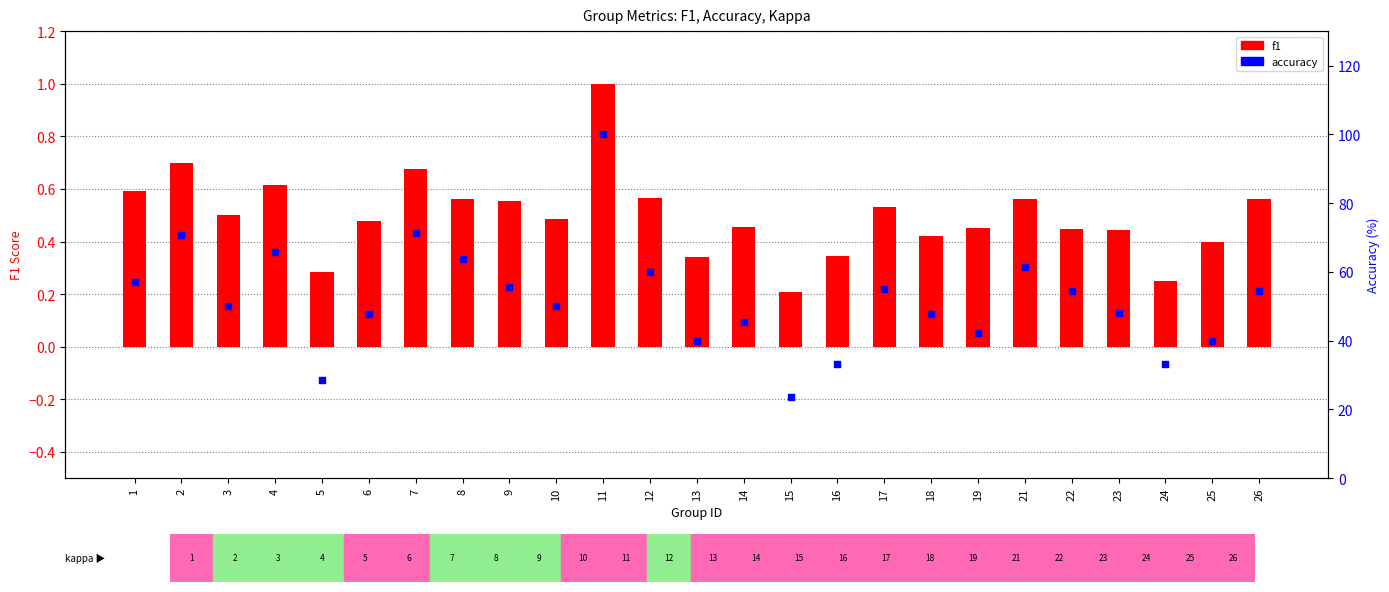

Is the value of accuracy at 8 greater than the value of f1 at 4?

Yes